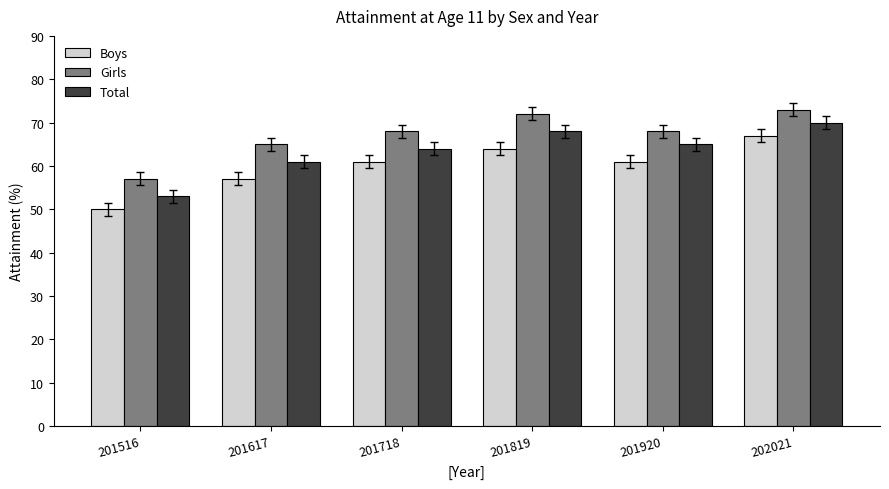

How many categories are shown in the chart?

6